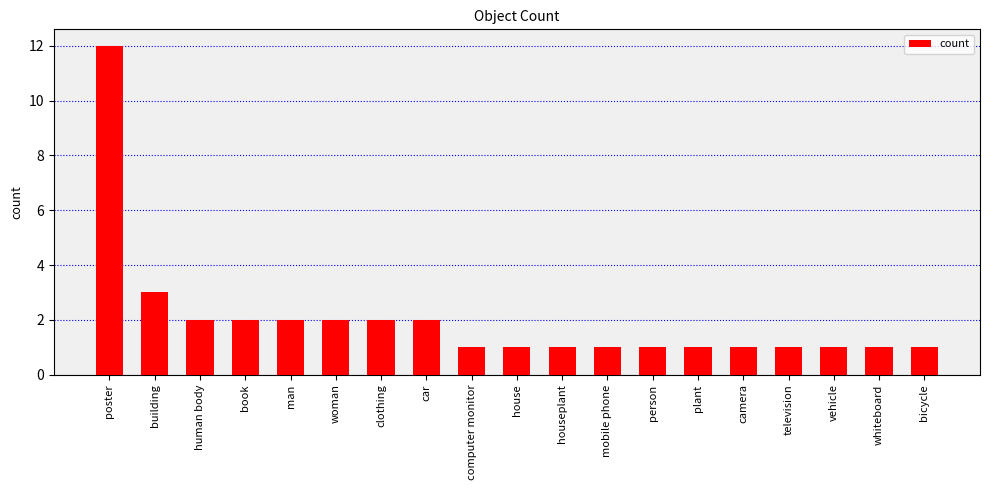

What is the label of the 10th bar from the left?

house